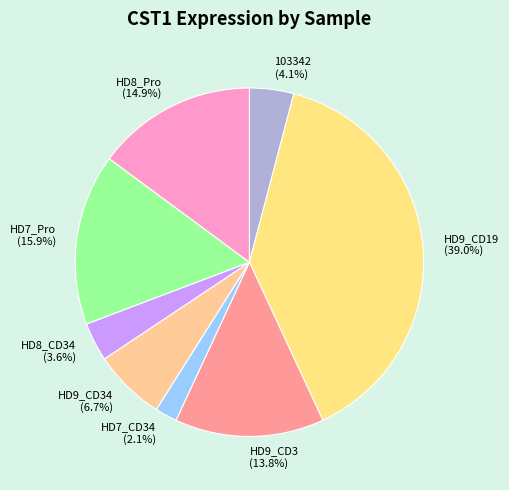

Which slice is the smallest?

HD7_CD34